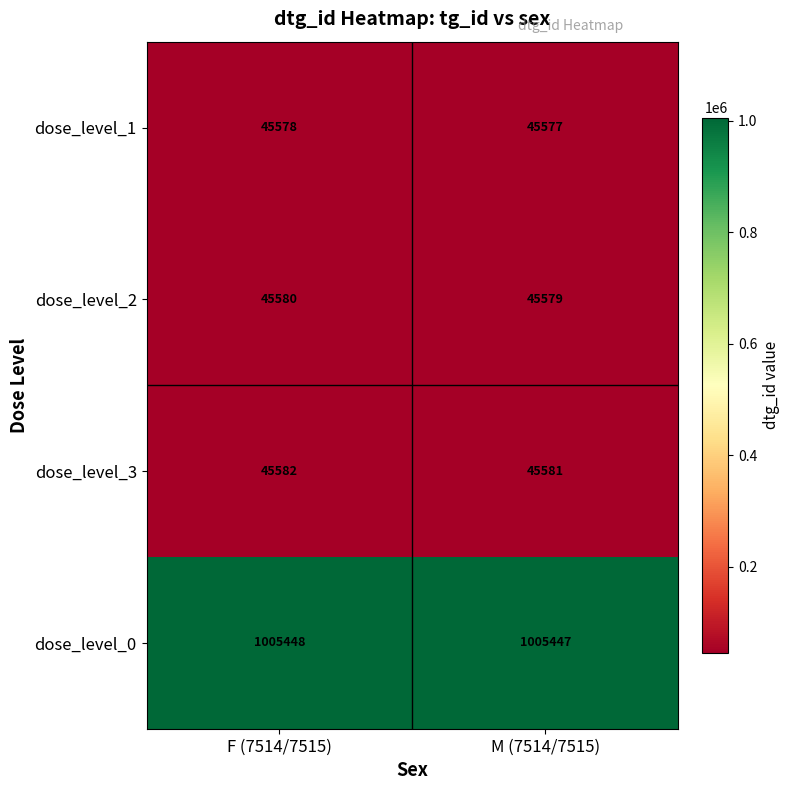

At which category is the sum across all series the highest?

F (7514/7515)